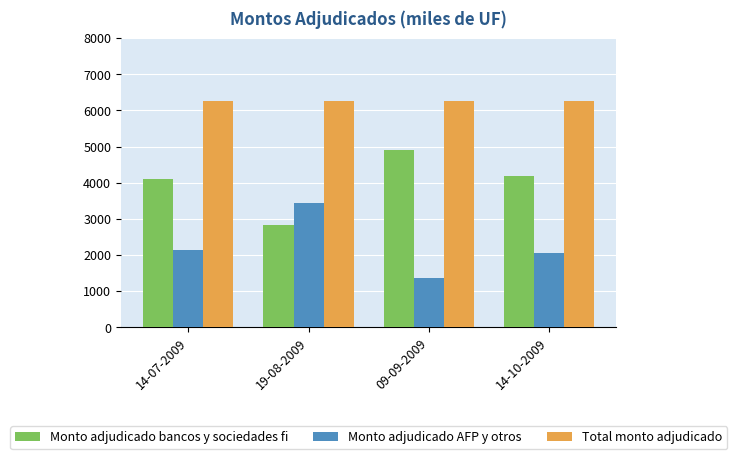

Which series has the largest total across all categories?

Total monto adjudicado